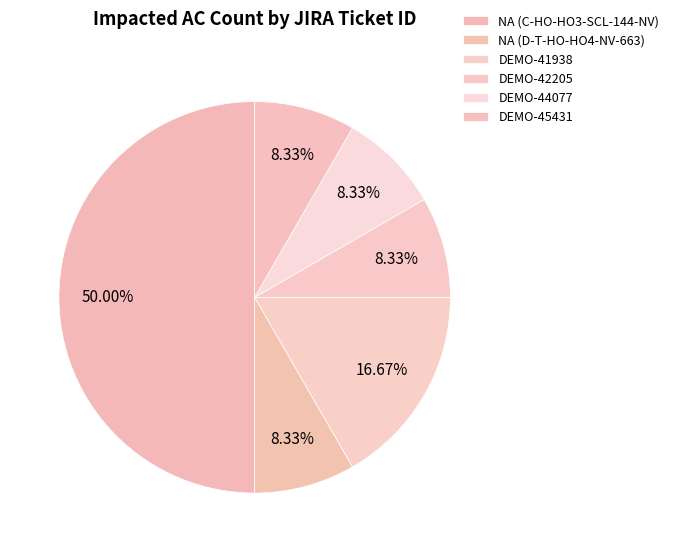

What portion of the pie excludes DEMO-42205?

91.7%